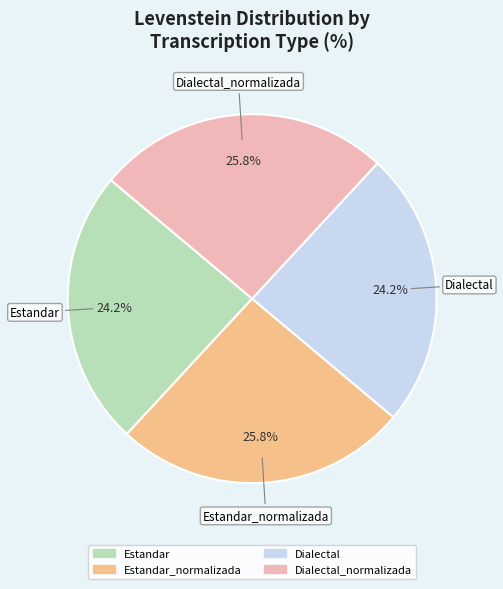

Is there a majority slice in this chart?

No